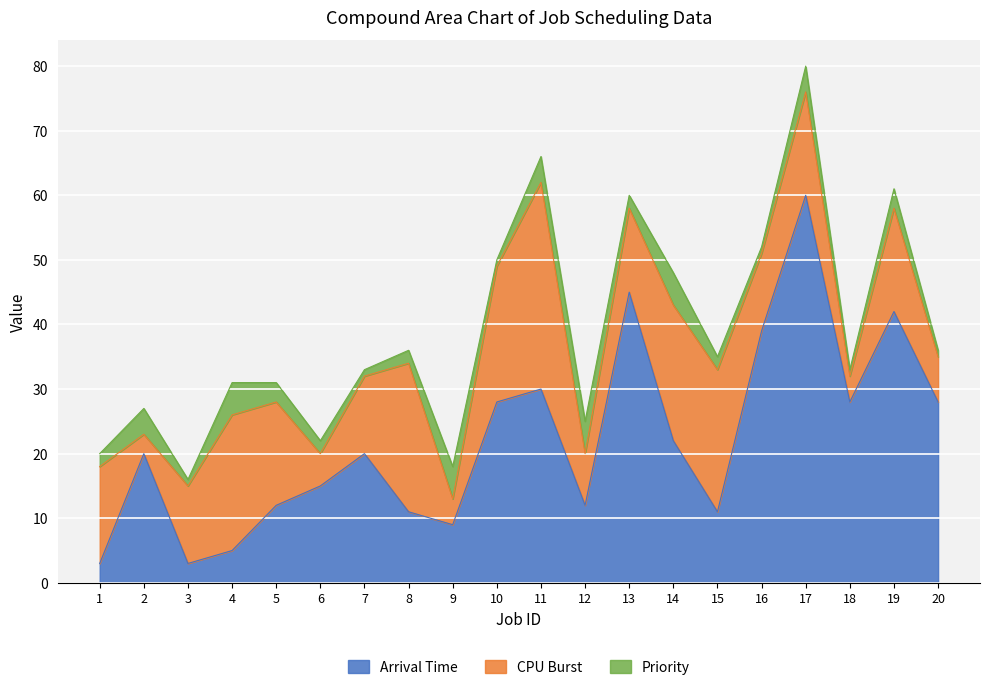

What is the minimum value for Arrival Time?

3